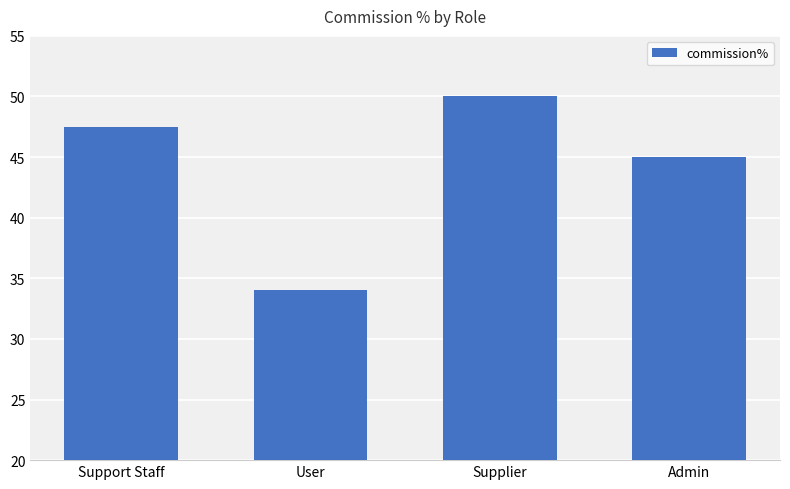

Approximately how many times larger is the value at User compared to Supplier?

0.7